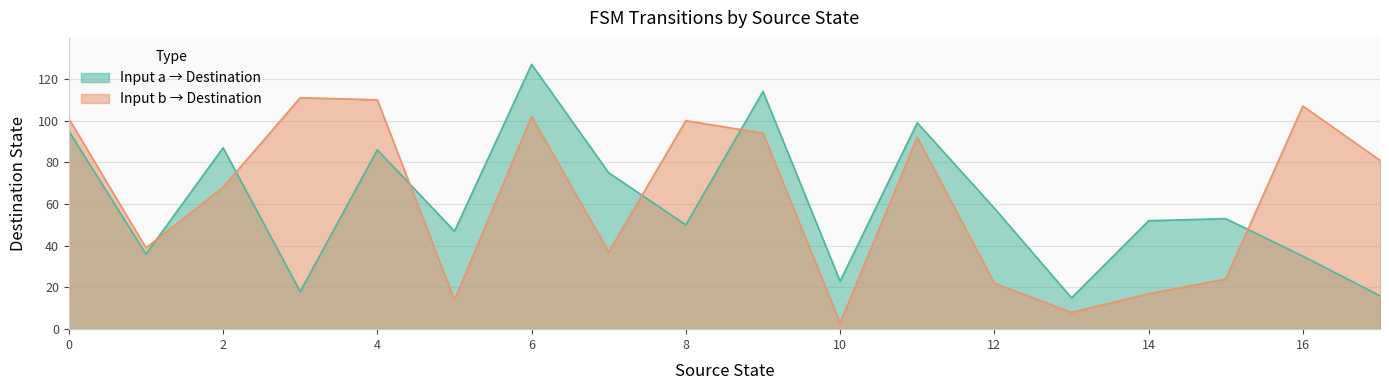

True or false: destination_state_a and destination_state_b cross at least once.

True